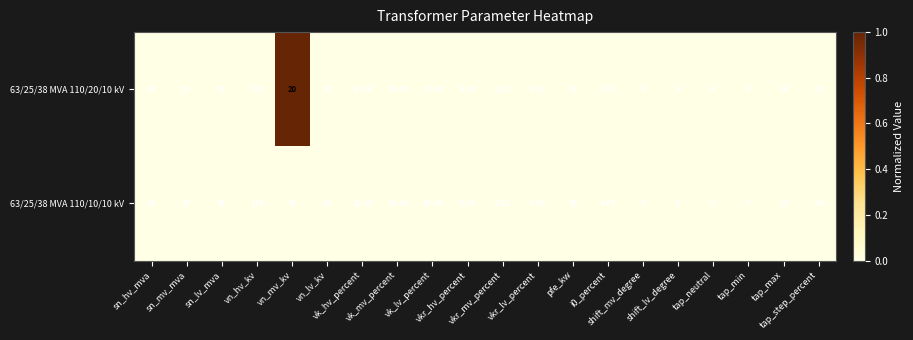

Rank the series at shift_lv_degree from highest to lowest value.

63/25/38 MVA 110/20/10 kV, 63/25/38 MVA 110/10/10 kV